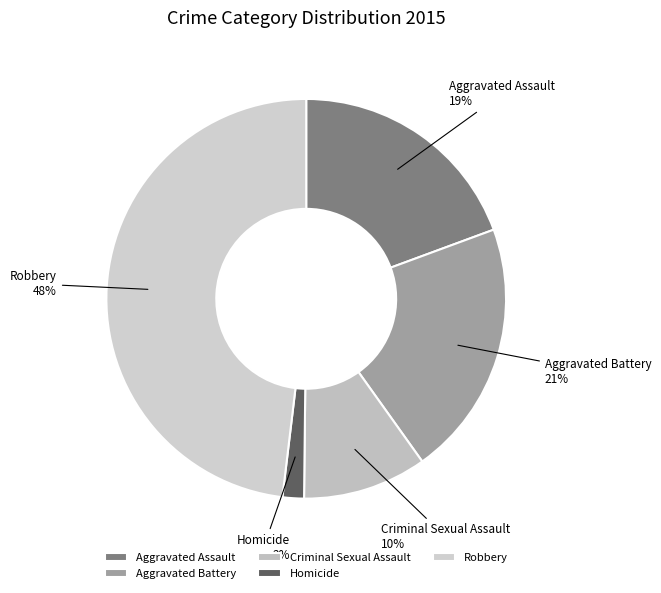

True or false: Aggravated Assault accounts for 13% of the total.

False